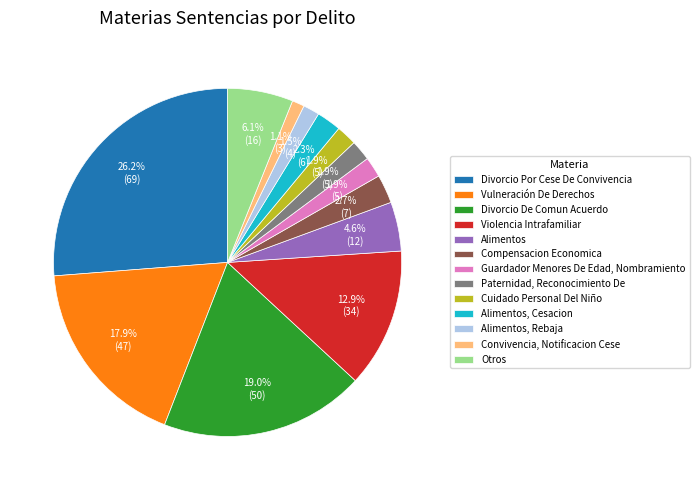

Does any single category account for the majority?

No